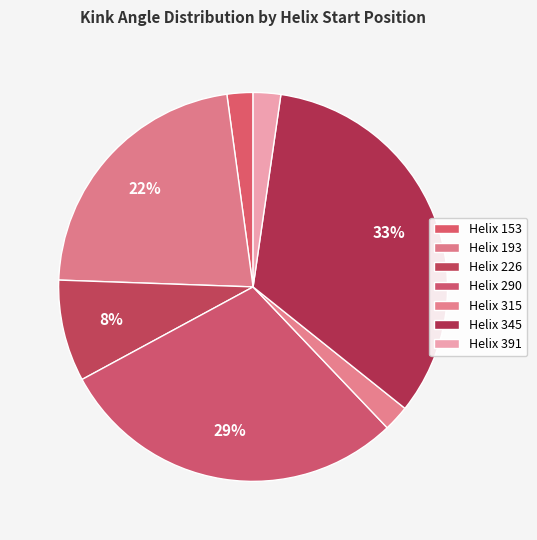

Which slice is the smallest?

Helix 153